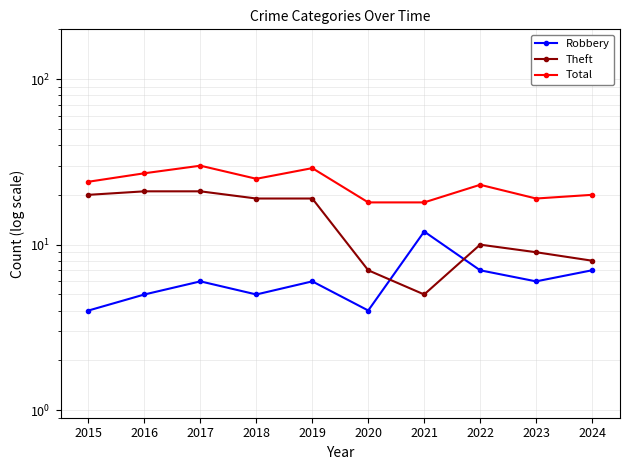

Rank the categories by Robbery value from lowest to highest.

2015, 2020, 2016, 2018, 2017, 2019, 2023, 2022, 2024, 2021